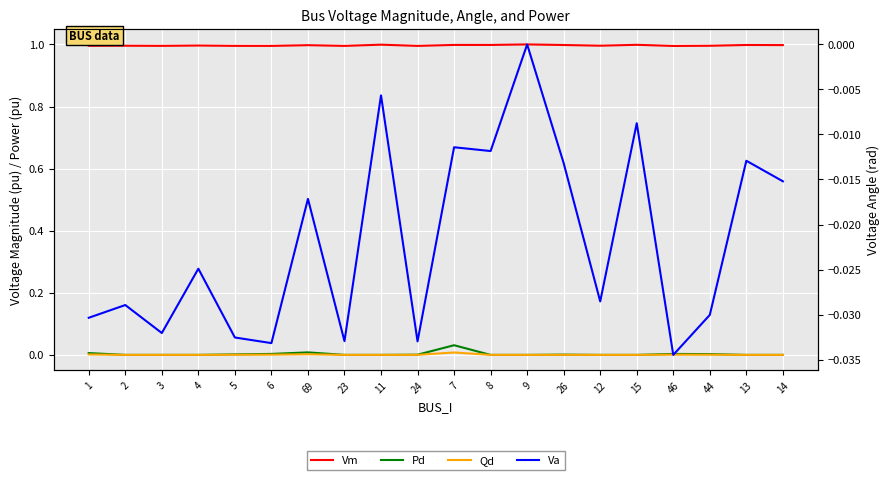

Reading right to left, list all the values displayed in this chart.

Vm: 1.0	1.0	1.0	1.0	1.0	1.0	1.0	1.0	1.0	1.0	1.0	1.0	1.0	1.0	1.0	1.0	1.0	1.0	1.0	1.0
Pd: 0.0	0.0	0.0	0.0	0.0	0.0	0.0	0.0	0.0	0.0	0.0	0.0	0.0	0.0	0.0	0.0	0.0	0.0	0.0	0.0
Qd: 0.0	0.0	0.0	0.0	0.0	0.0	0.0	0.0	0.0	0.0	0.0	0.0	0.0	0.0	0.0	0.0	0.0	0.0	0.0	0.0
Va: -0.0	-0.0	-0.0	-0.0	-0.0	-0.0	-0.0	0.0	-0.0	-0.0	-0.0	-0.0	-0.0	-0.0	-0.0	-0.0	-0.0	-0.0	-0.0	-0.0